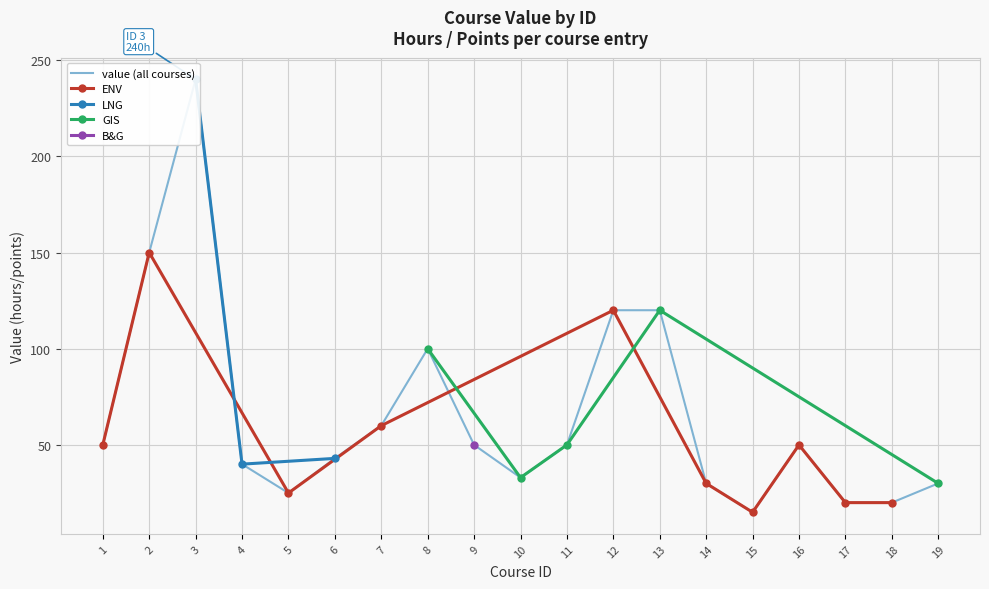

Rank the categories by value from highest to lowest.

3, 2, 12, 13, 8, 7, 1, 9, 11, 16, 6, 4, 10, 14, 19, 5, 17, 18, 15